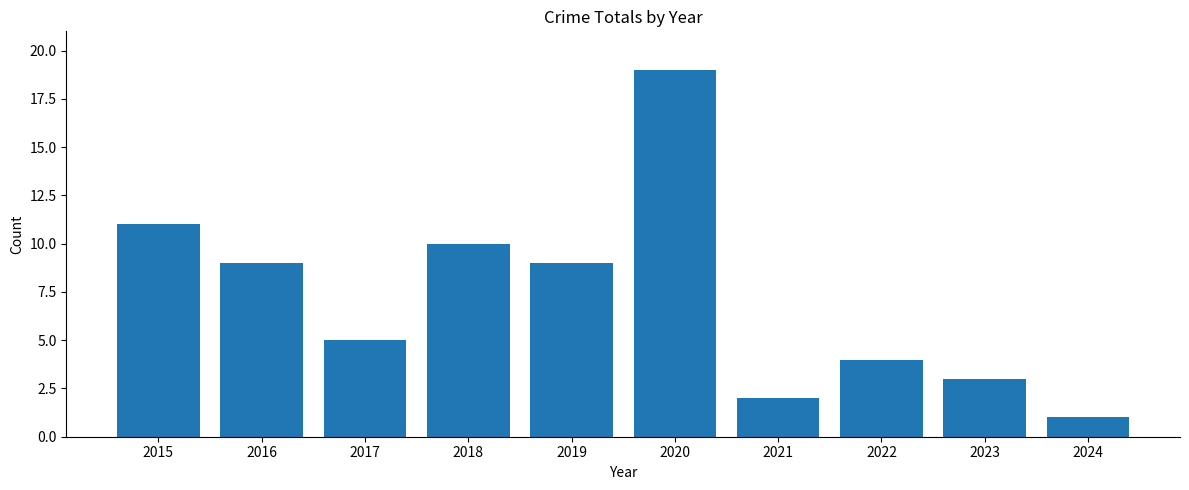

Are the bars horizontal?

No